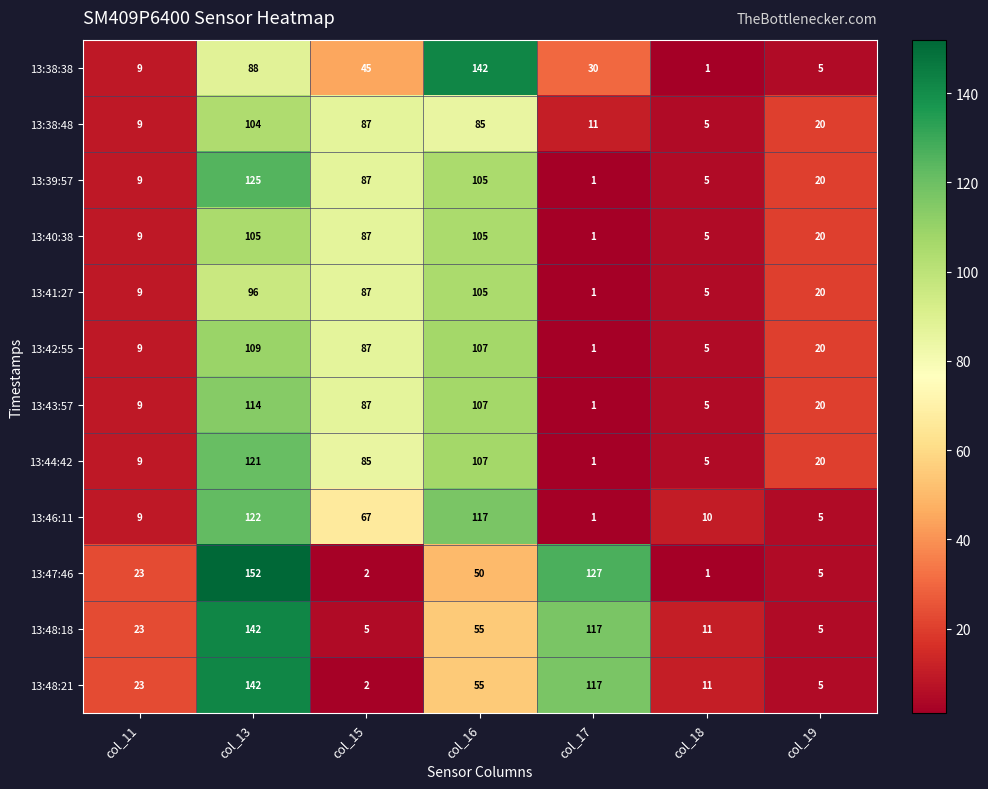

What is the sum of the 13:38:38 values at col_13 and col_15?

133